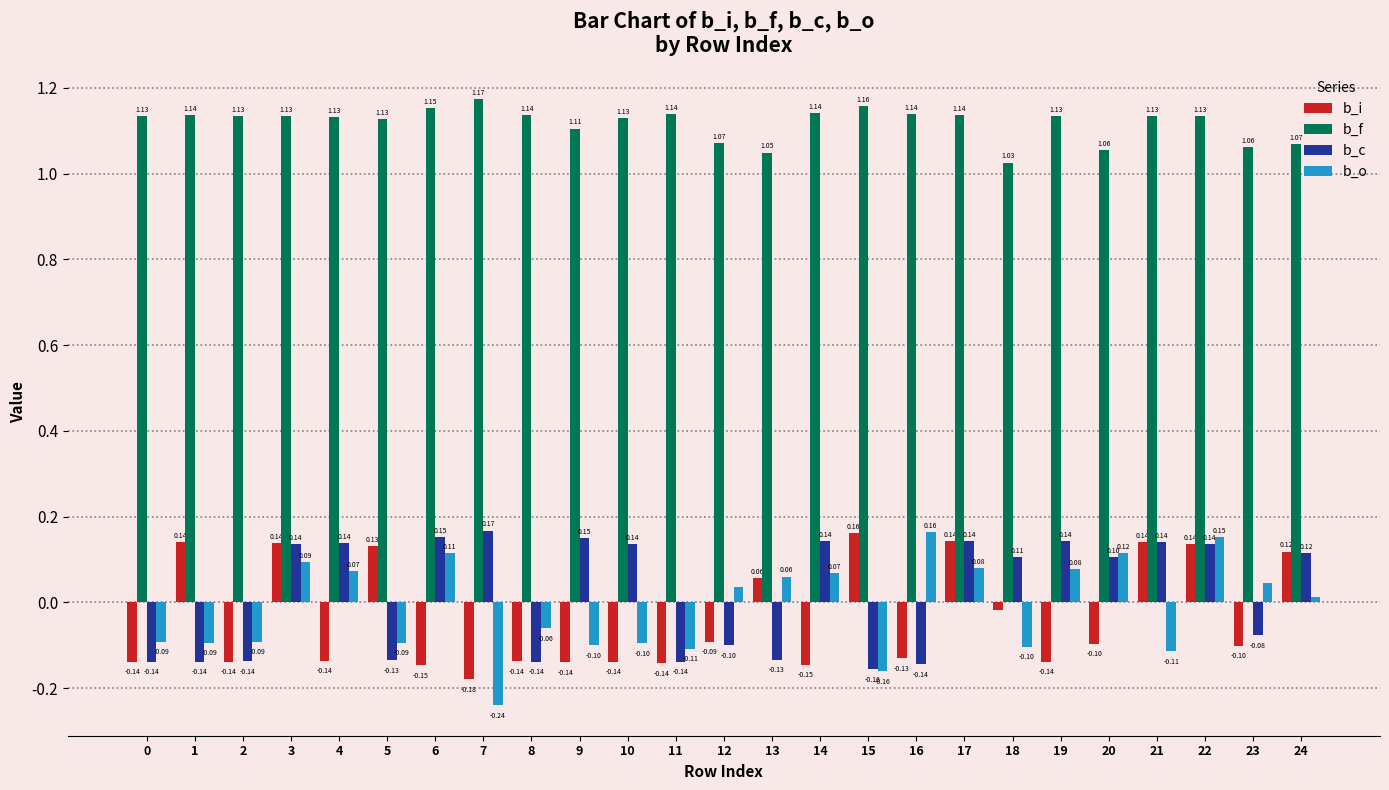

The b_f series shows 1.8 at 5. True or false?

False